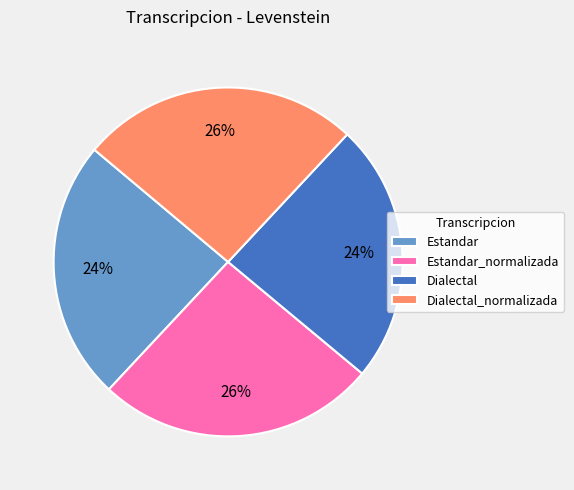

Combined, do Estandar and Dialectal account for over 50%?

No